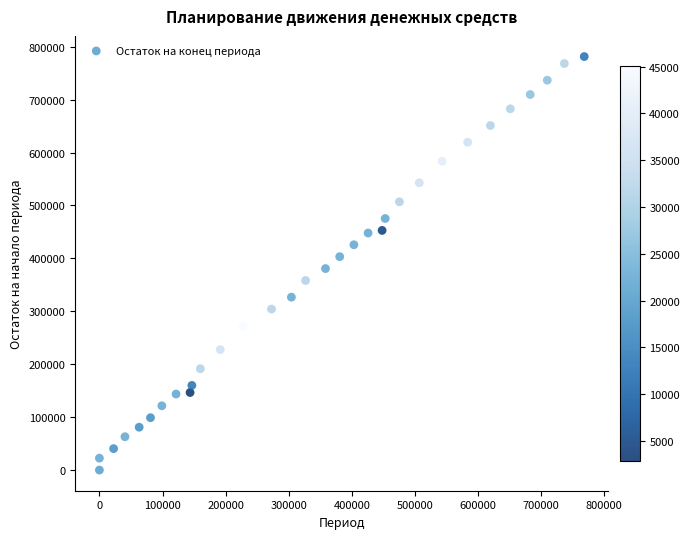

What is the range of X values (max minus min)?

768280.6